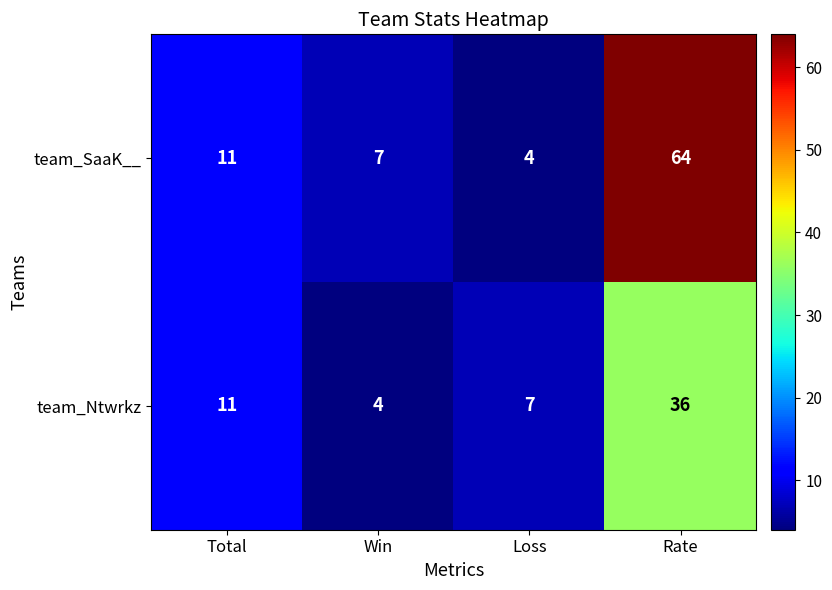

Rank the series by their maximum value, from lowest to highest.

team_Ntwrkz, team_SaaK__